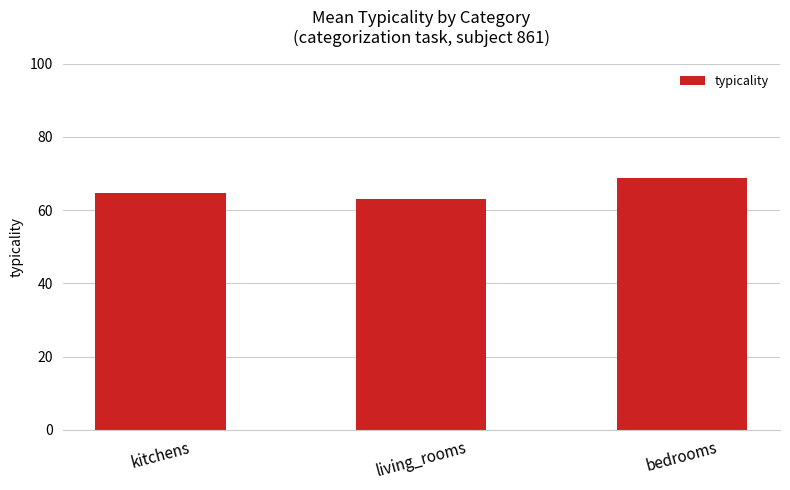

How many values are below 64?

1